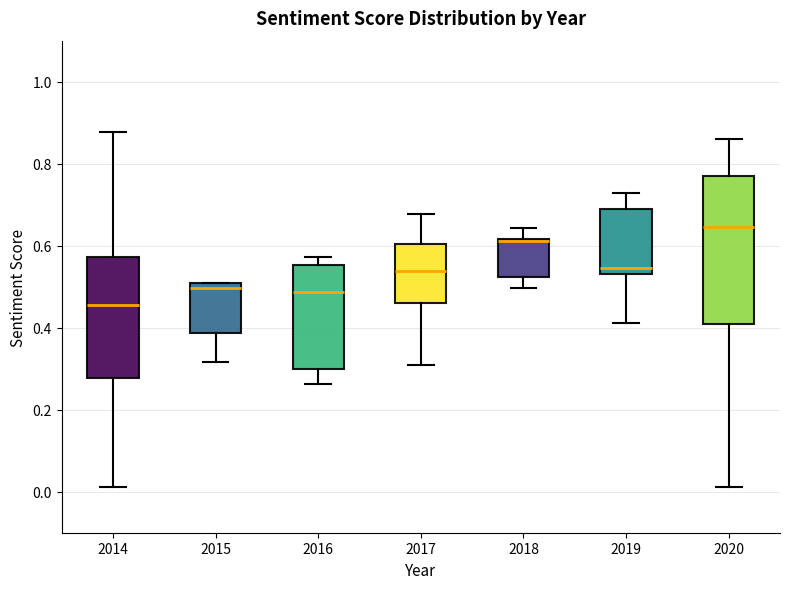

Reading left to right, read every box against the y-axis: the position of its median line, the range the box covers, and the ends of its whiskers. The values are not printed on the chart, so give them approximately, as read against the axis.

2014: median 0.46, box 0.28 to 0.58, whiskers 0.02 to 0.88
2015: median 0.50 (just below the box's upper edge), box 0.38 to 0.50, whiskers 0.32 to 0.50
2016: median 0.48, box 0.30 to 0.56, whiskers 0.26 to 0.58
2017: median 0.54, box 0.46 to 0.60, whiskers 0.30 to 0.68
2018: median 0.62 (drawn on the box's upper edge), box 0.52 to 0.62, whiskers 0.50 to 0.64
2019: median 0.54 (just above the box's lower edge), box 0.54 to 0.68, whiskers 0.42 to 0.72
2020: median 0.64, box 0.40 to 0.76, whiskers 0.02 to 0.86